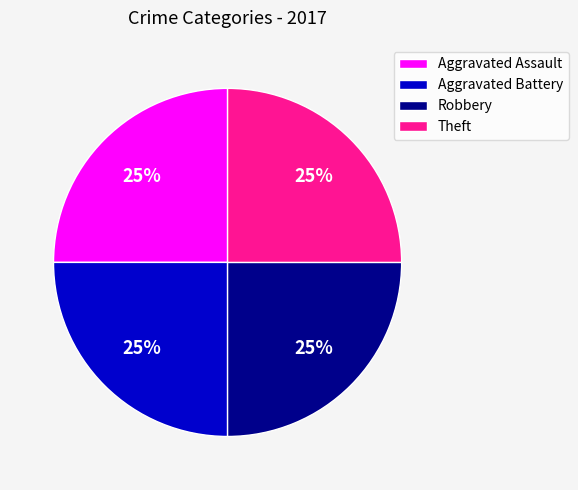

To the nearest percent, what is the average slice percentage?

25%